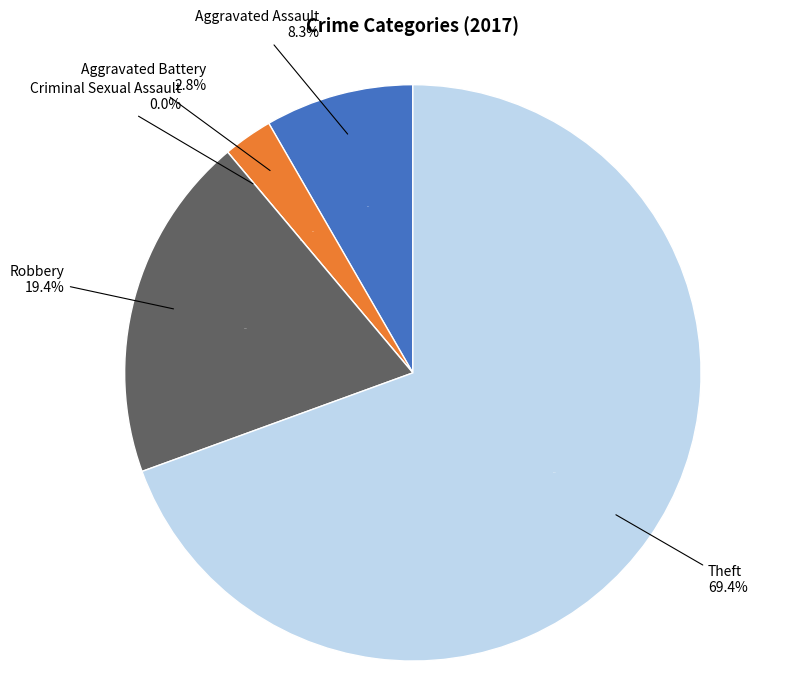

To the nearest percent, what is the combined percentage of Aggravated Assault and Theft?

78%